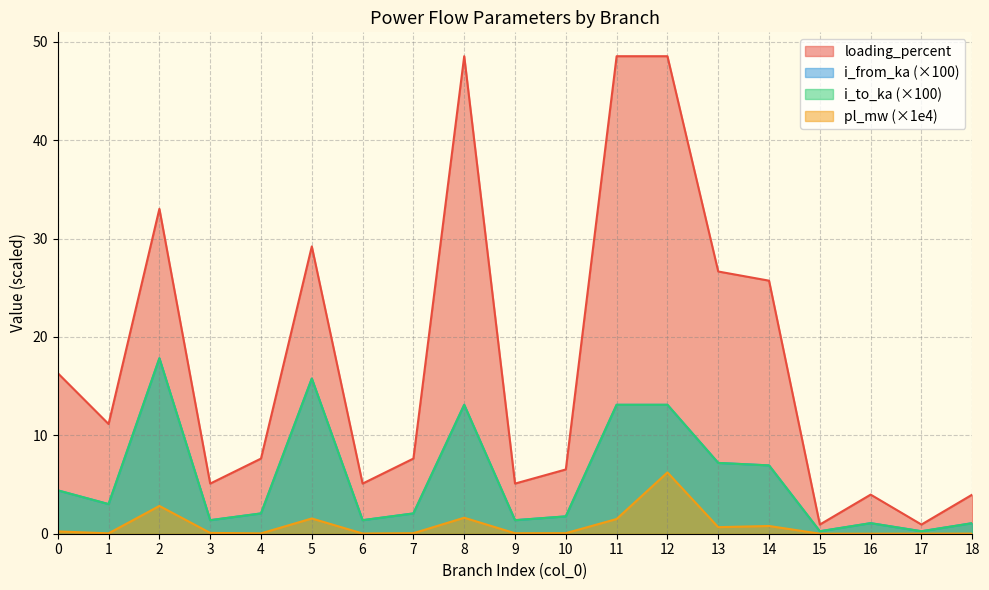

How many interior local valleys does the i_to_ka series have?

6